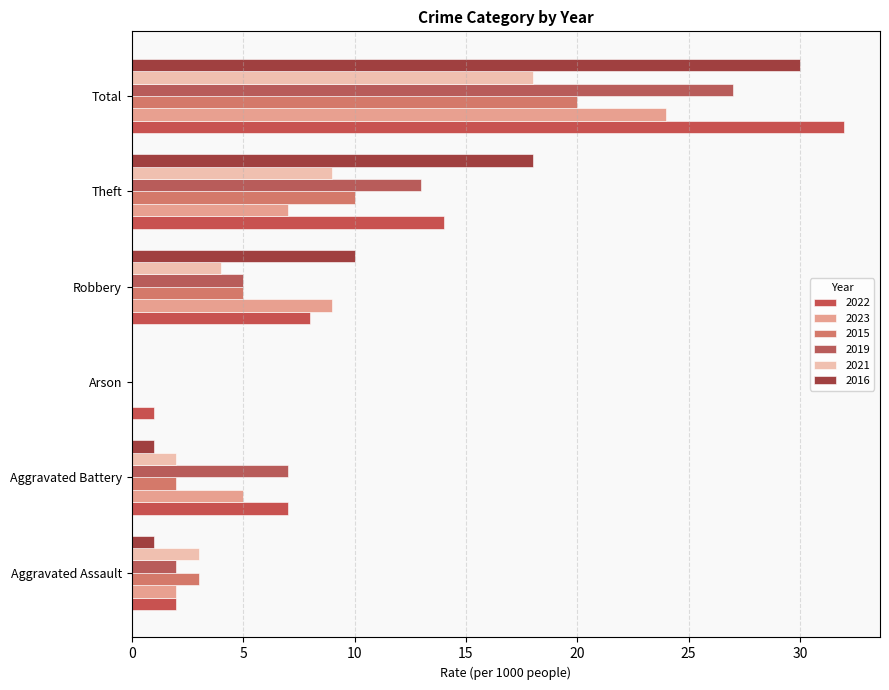

Is the value of 2019 at Aggravated Assault greater than the value of 2023 at Total?

No